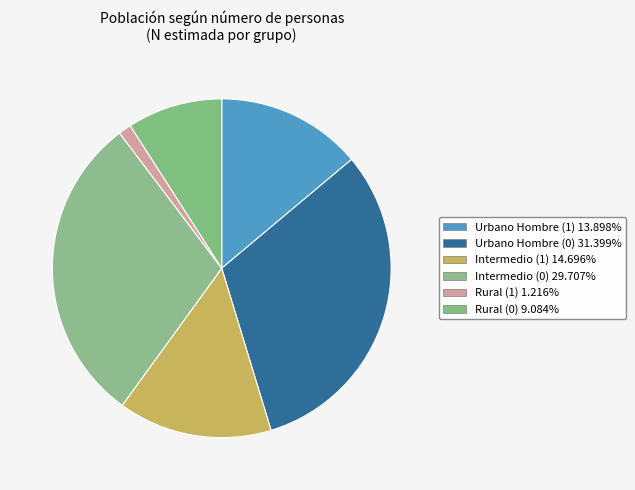

Count the number of slices in the pie.

6